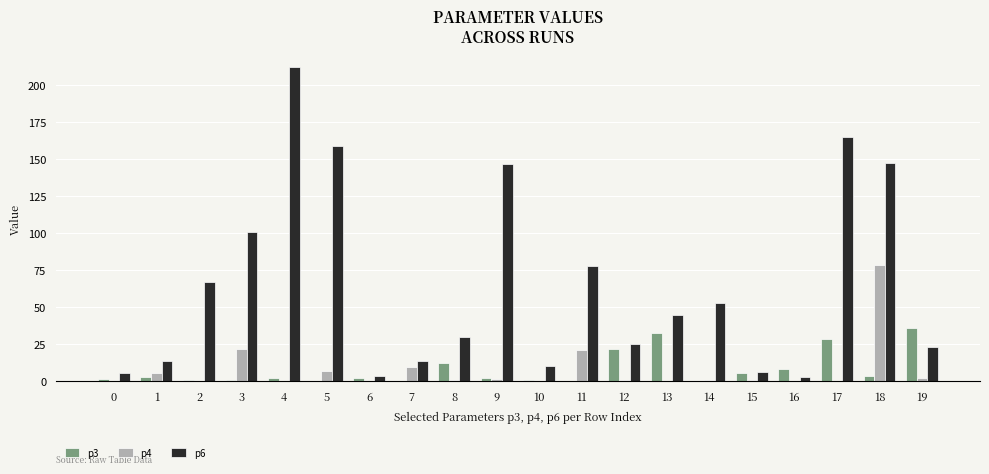

How many groups of bars are there?

20